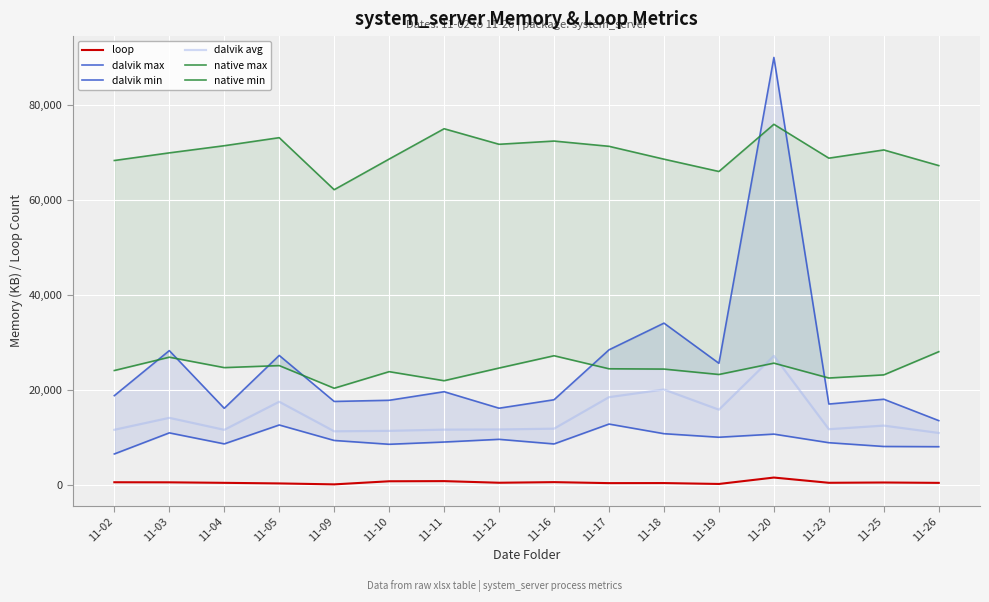

The native max series shows 73043 at 11-05. True or false?

True